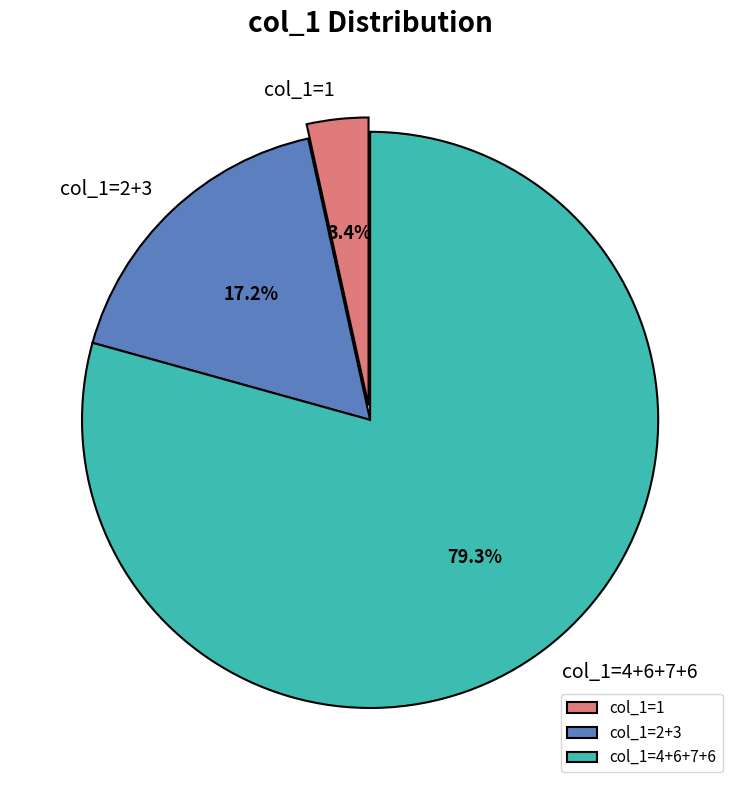

Which slice is the largest?

col_1=4+6+7+6